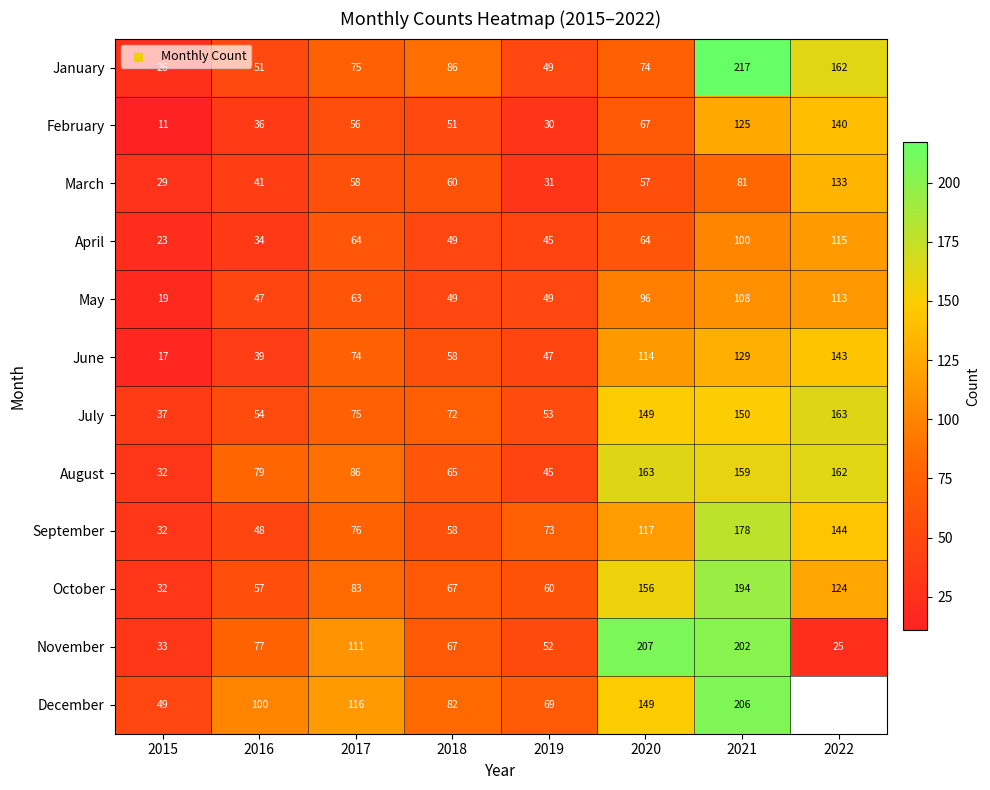

At which category is the sum across all series the highest?

2021